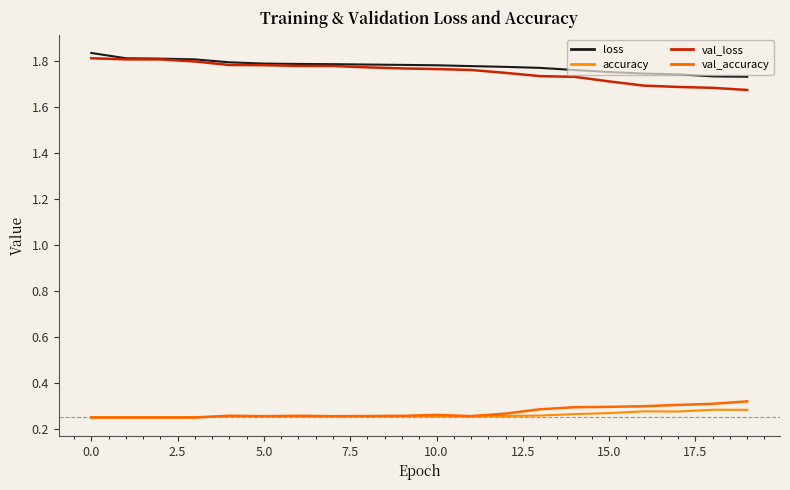

What is the value of the loss point at the 11th from the left?

1.8